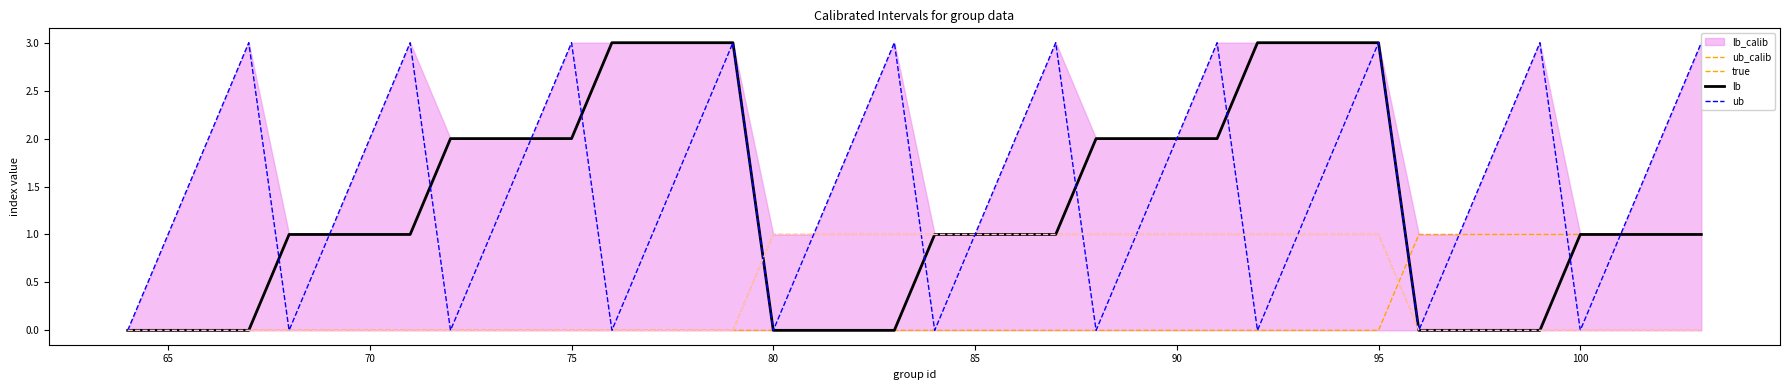

How many categories are shown in the chart?

40